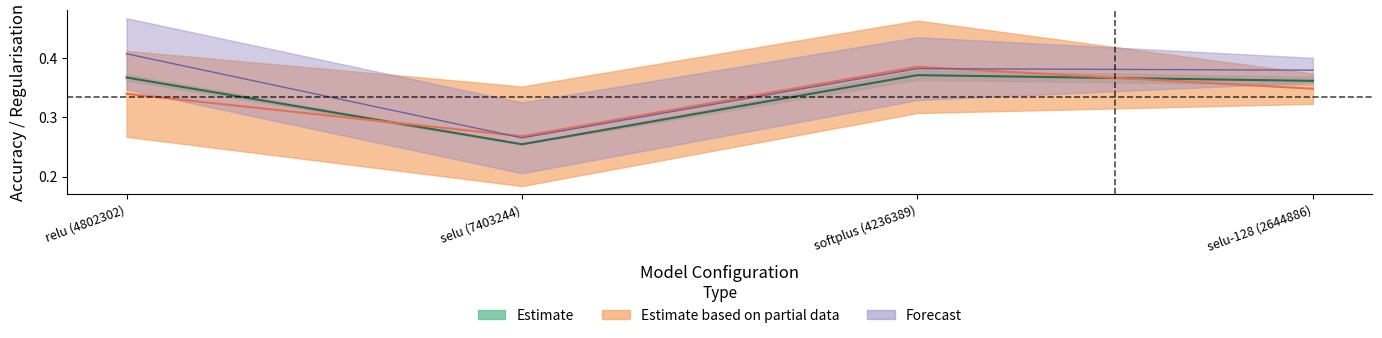

At which label is val_accuracy closest to 0?

selu (7403244)